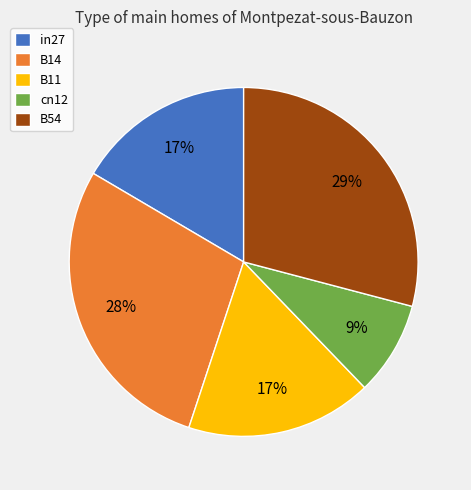

Count the number of slices in the pie.

5